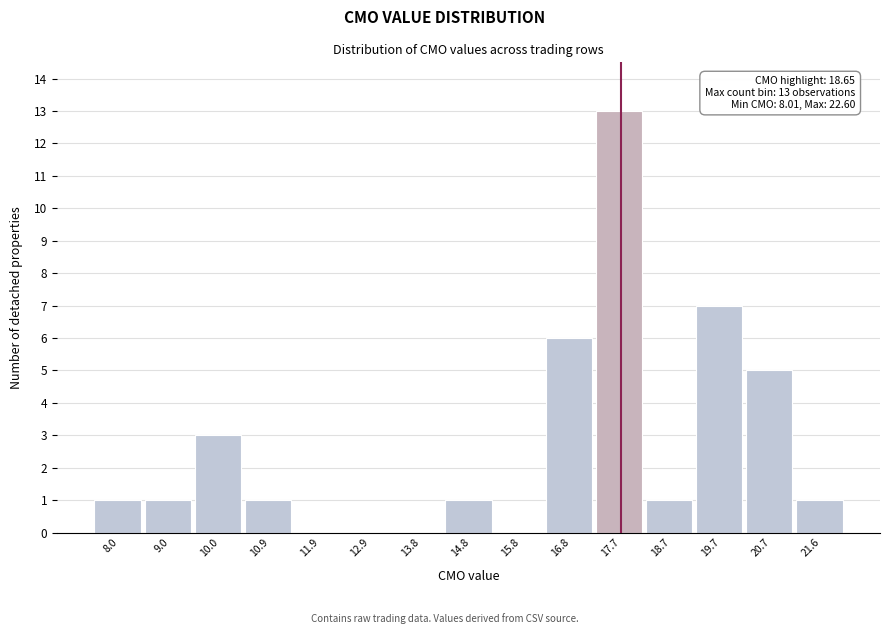

Reading right to left, what are all the values shown in this chart?

21.6=1	20.7=5	19.7=7	18.7=1	17.7=13	16.8=6	15.8=0	14.8=1	13.8=0	12.9=0	11.9=0	10.9=1	10.0=3	9.0=1	8.0=1